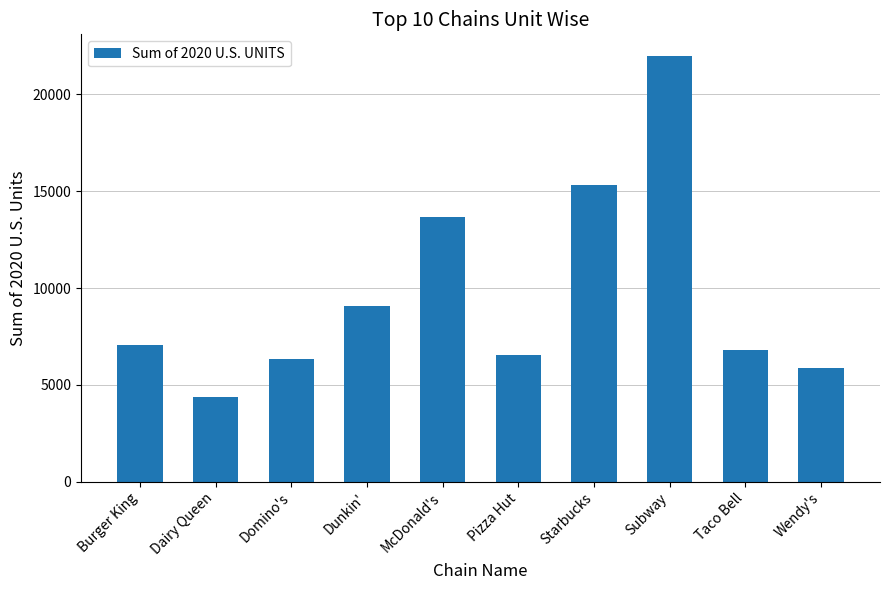

Are the bars horizontal?

No